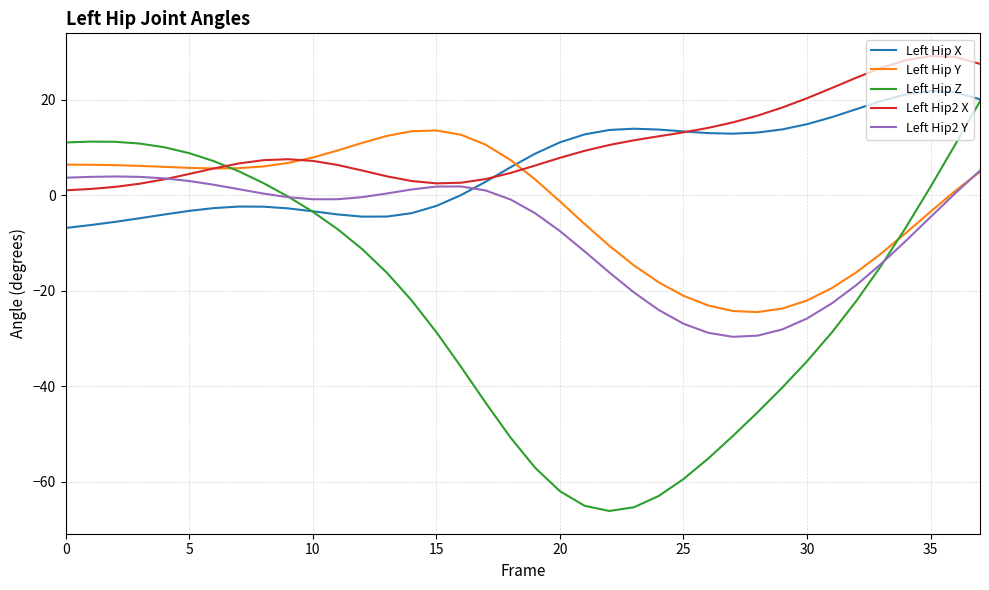

What is the highest value of the Left Hip2 Y series?

5.2